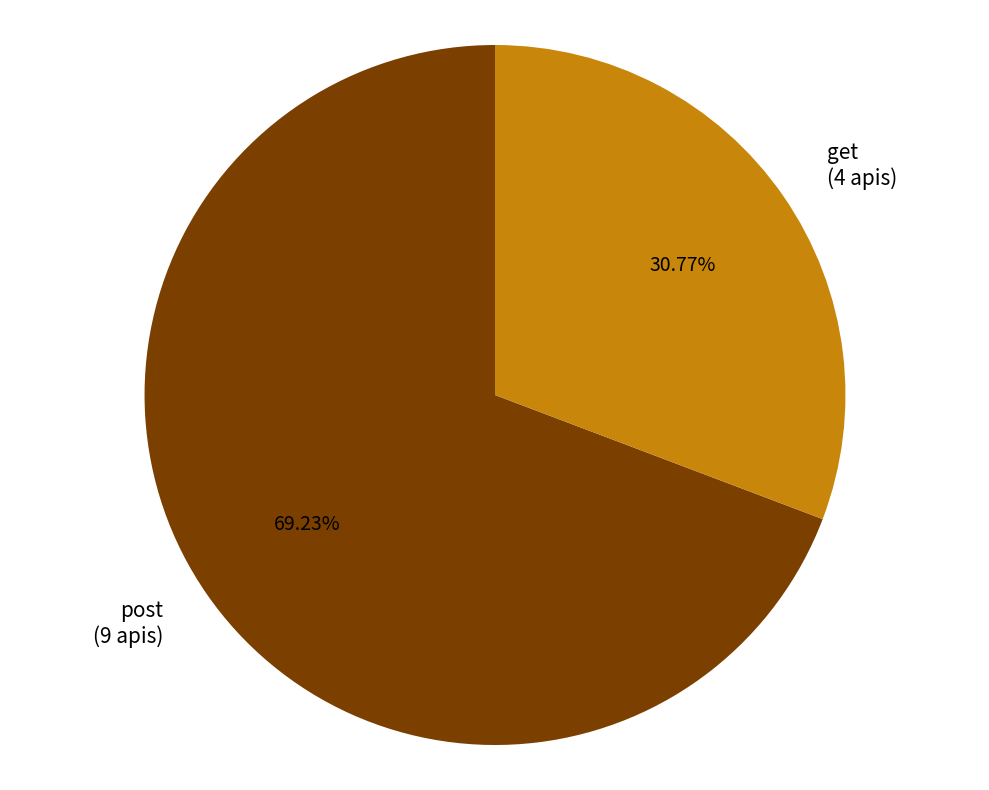

Rank the categories by value from lowest to highest.

get, post